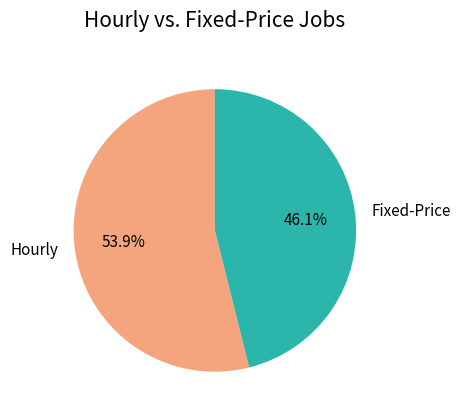

Does Hourly account for over 50% of the chart?

Yes